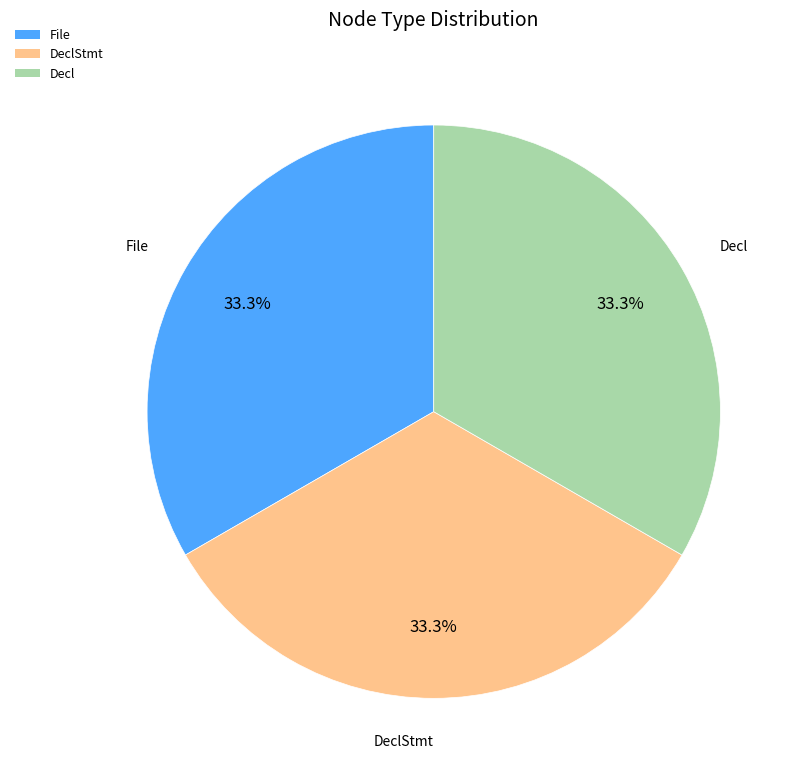

Is there any slice that represents more than half of the pie?

No